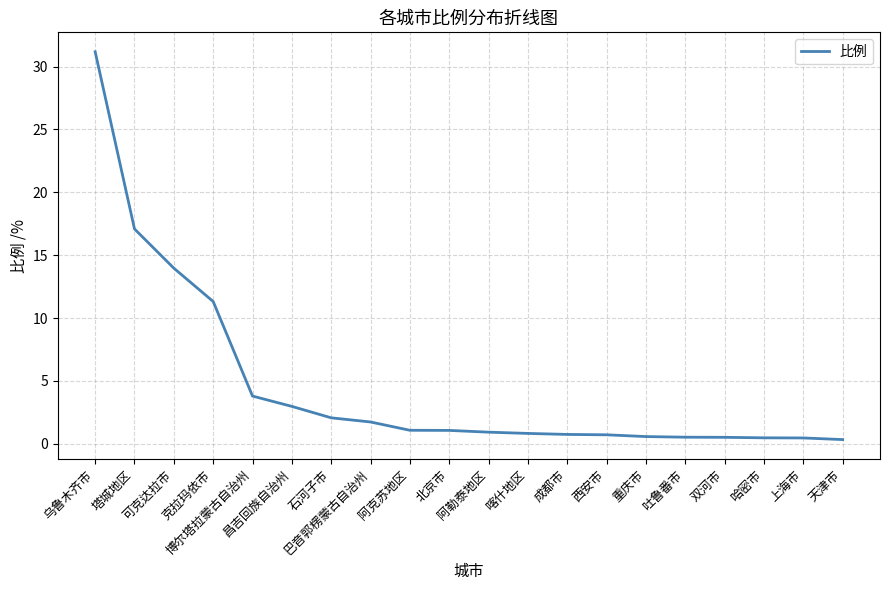

What is the difference between the maximum and second lowest values?

30.7